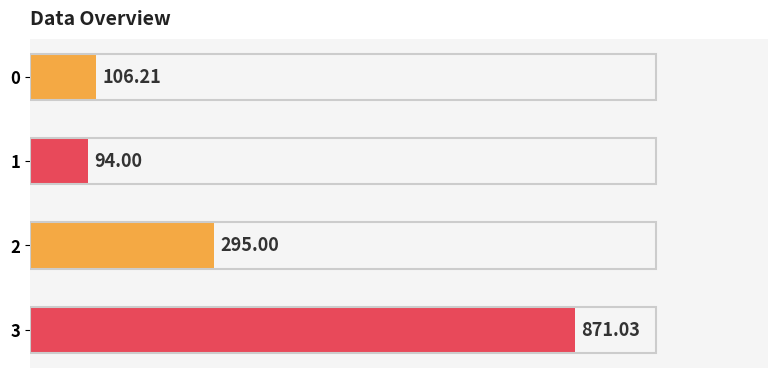

Which category has the lowest value across all series?

1